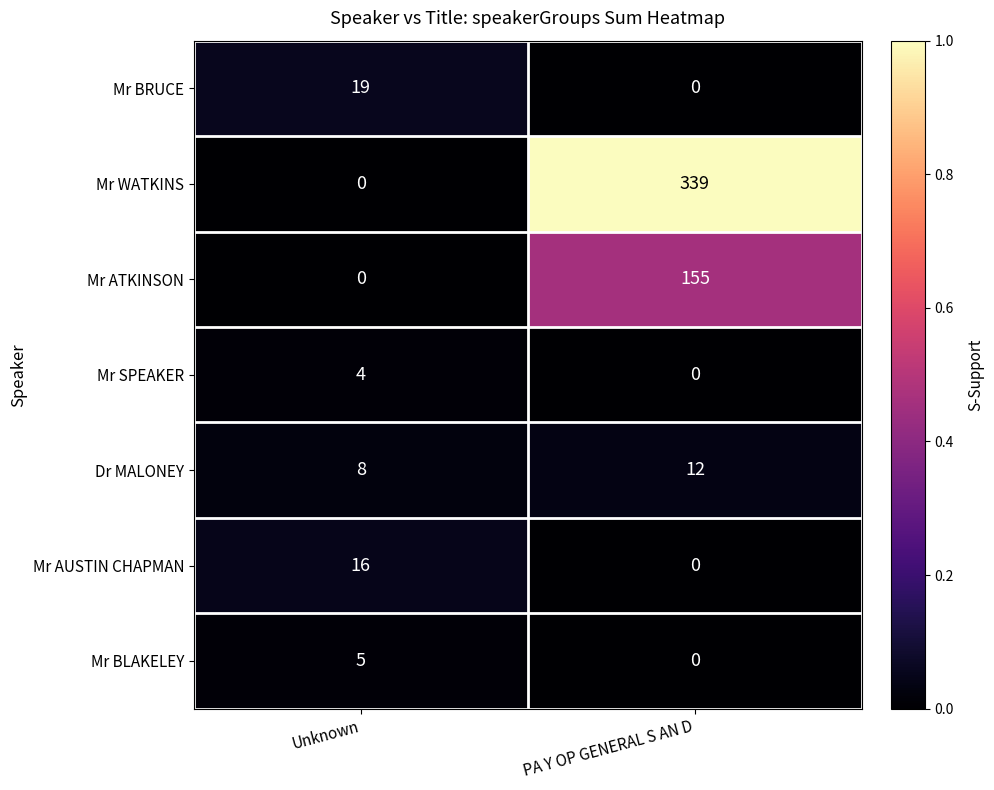

Is it true that Mr AUSTIN CHAPMAN equals 0 at PA Y OP GENERAL S AN D?

True